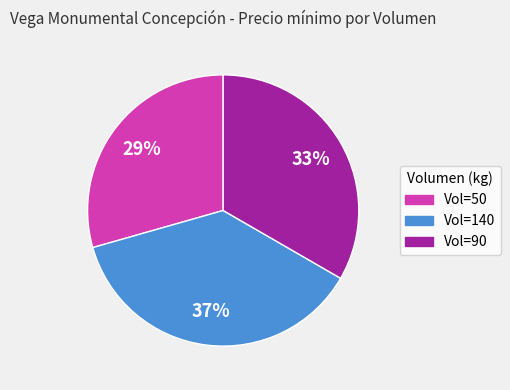

Count the number of slices in the pie.

3